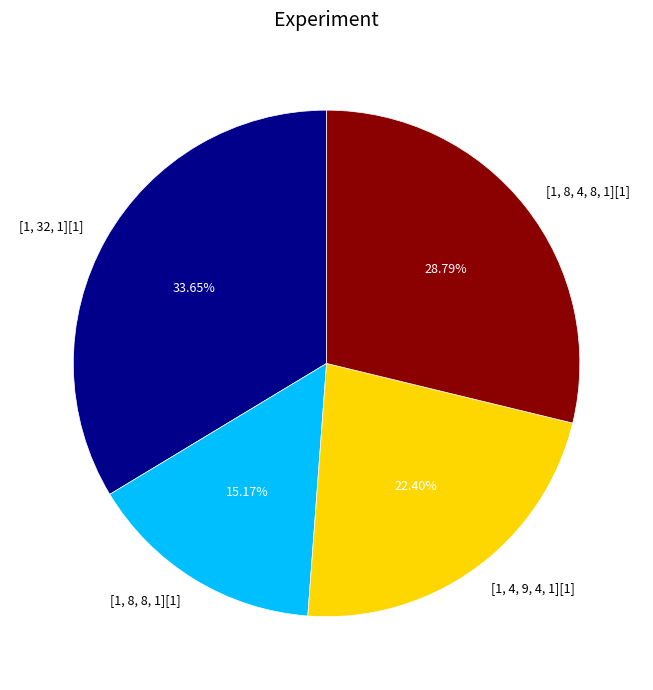

Is there any slice that represents more than half of the pie?

No